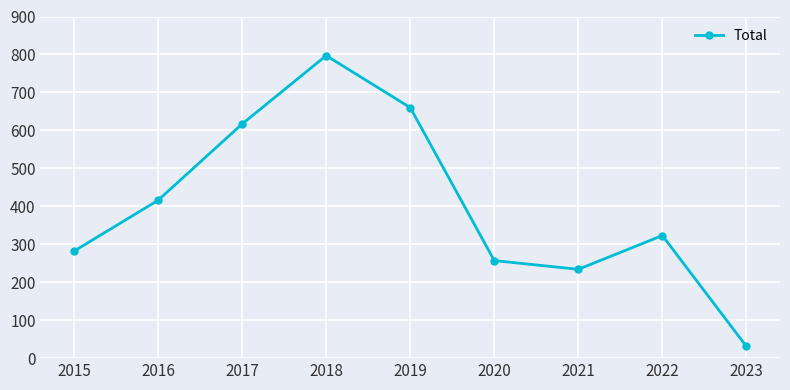

What is the difference between the maximum and minimum values?

766